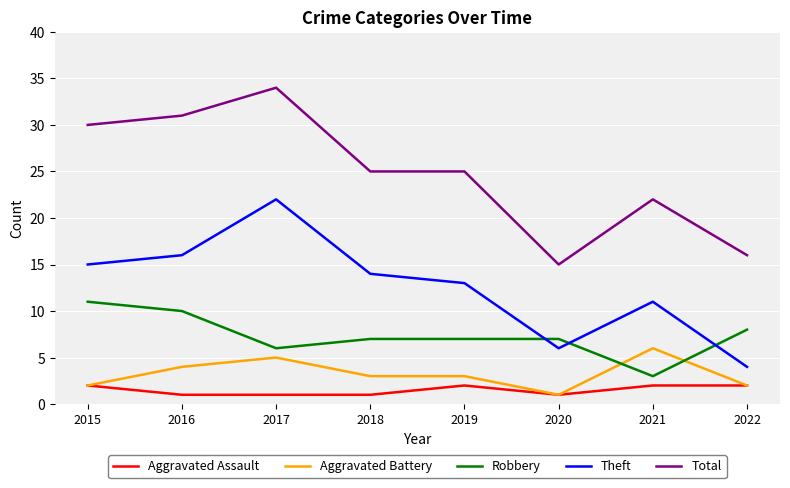

True or false: Total has a value of 31 at 2016.

True